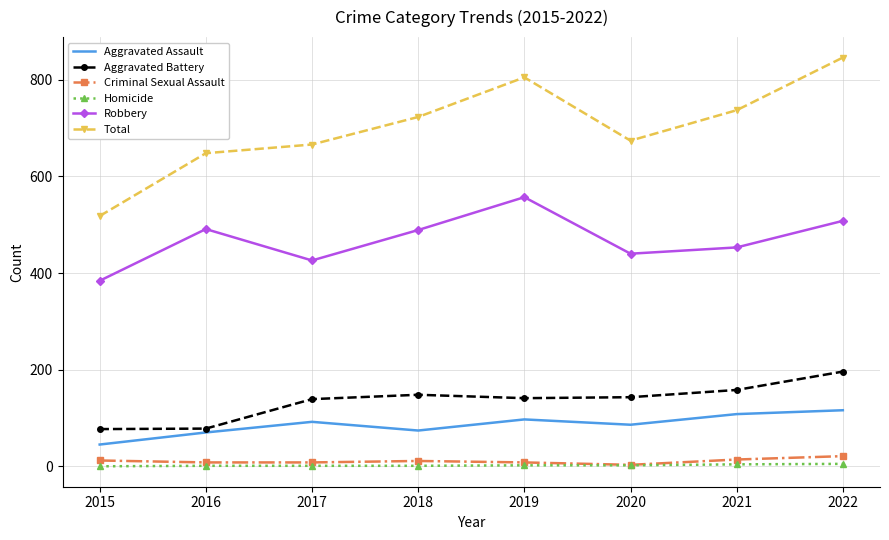

True or false: Homicide and Robbery intersect in this chart.

False